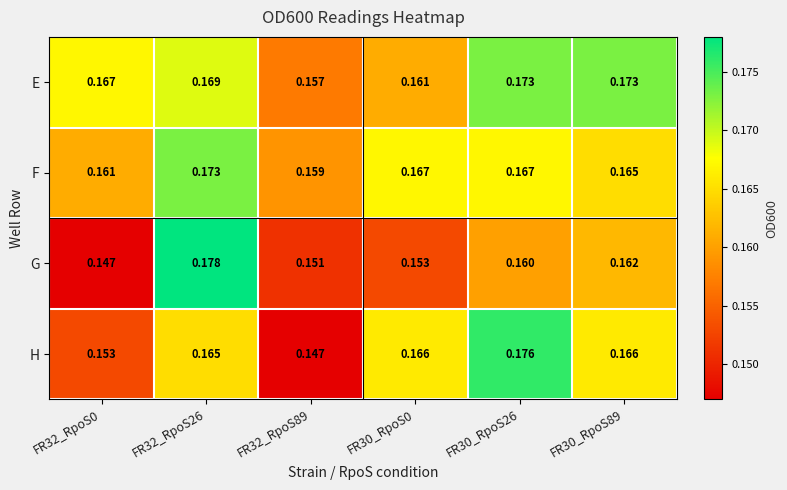

Rank the series by their average value, from highest to lowest.

E, F, H, G